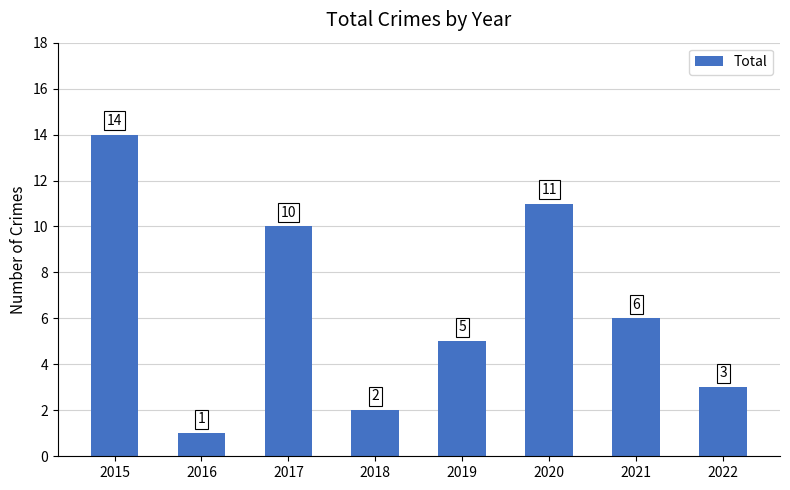

Reading left to right, what are all the values shown in this chart?

14	1	10	2	5	11	6	3